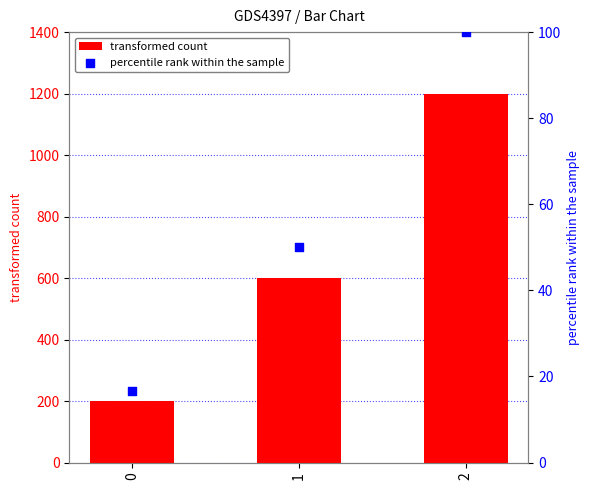

What are all the series names shown in the legend?

transformed count, percentile rank within the sample